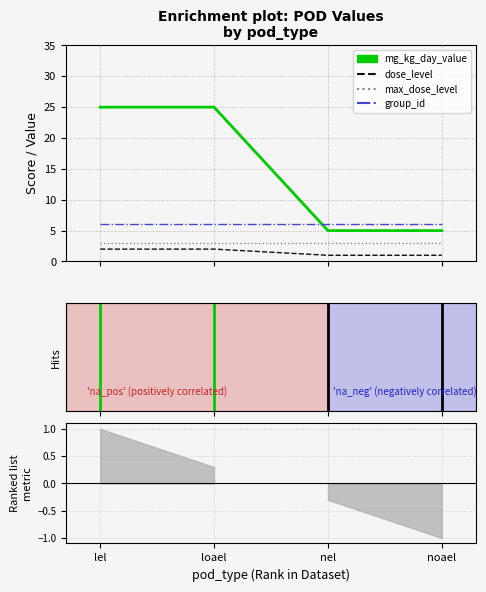

At which label does mg_kg_day_value reach its peak?

lel